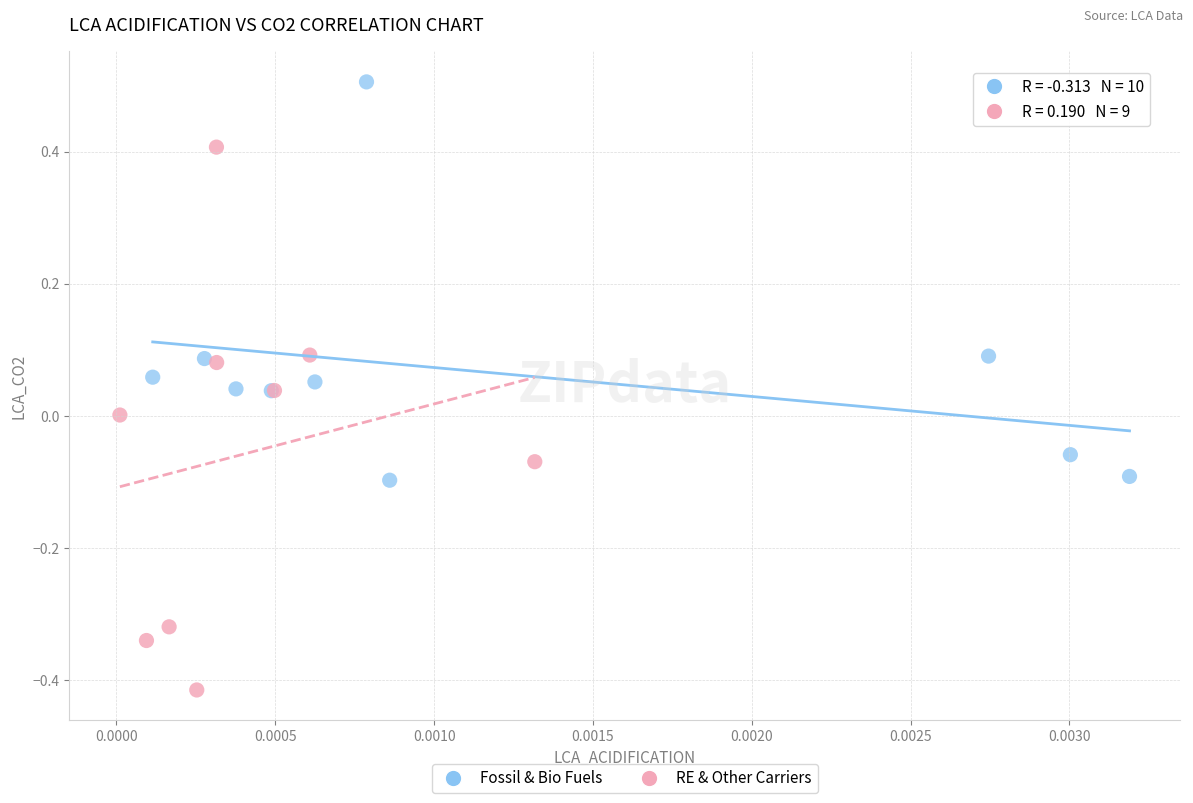

Which series reaches the maximum Y coordinate?

Fossil & Bio Fuels